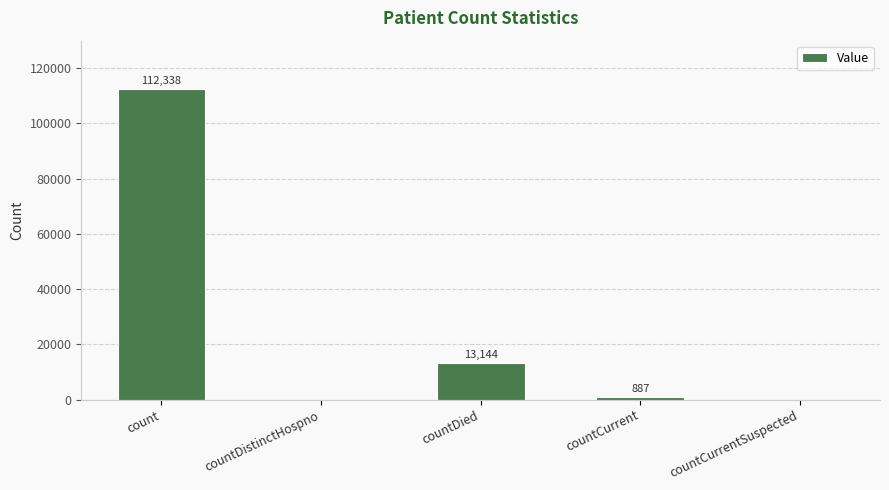

What is the sum of all values?

126369